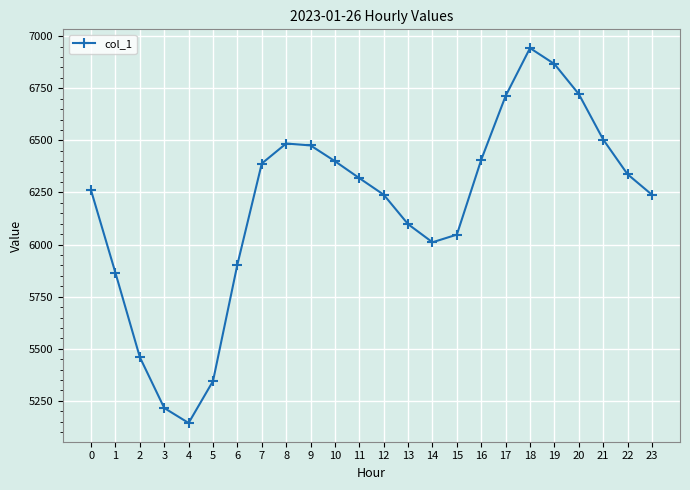

What is the sum of the values at 12 and 7?

12628.4